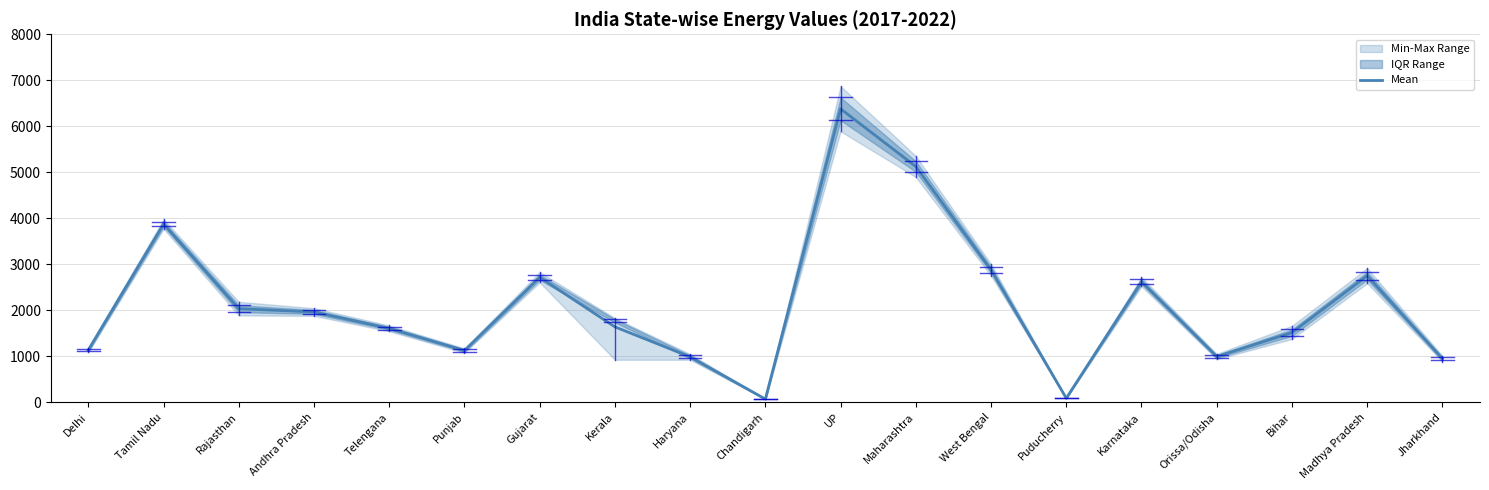

What is the difference between the second highest and minimum values?

5054.3